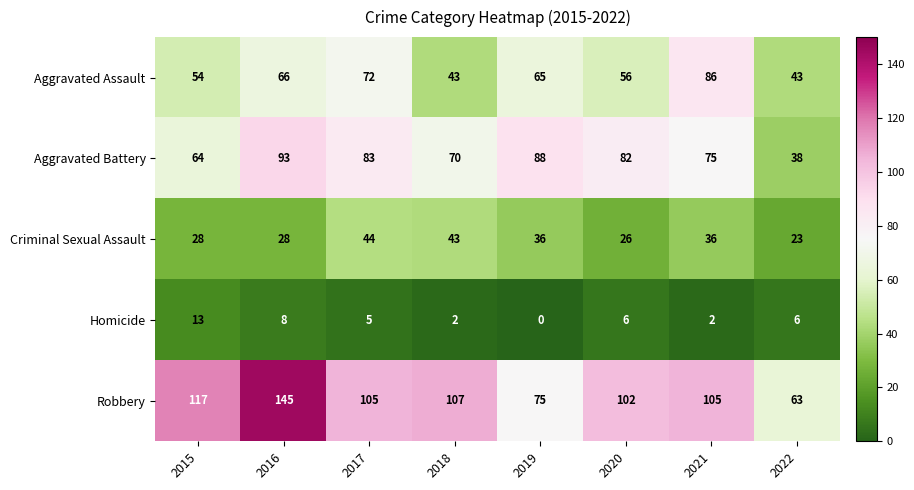

Which series has the largest total across all categories?

Robbery